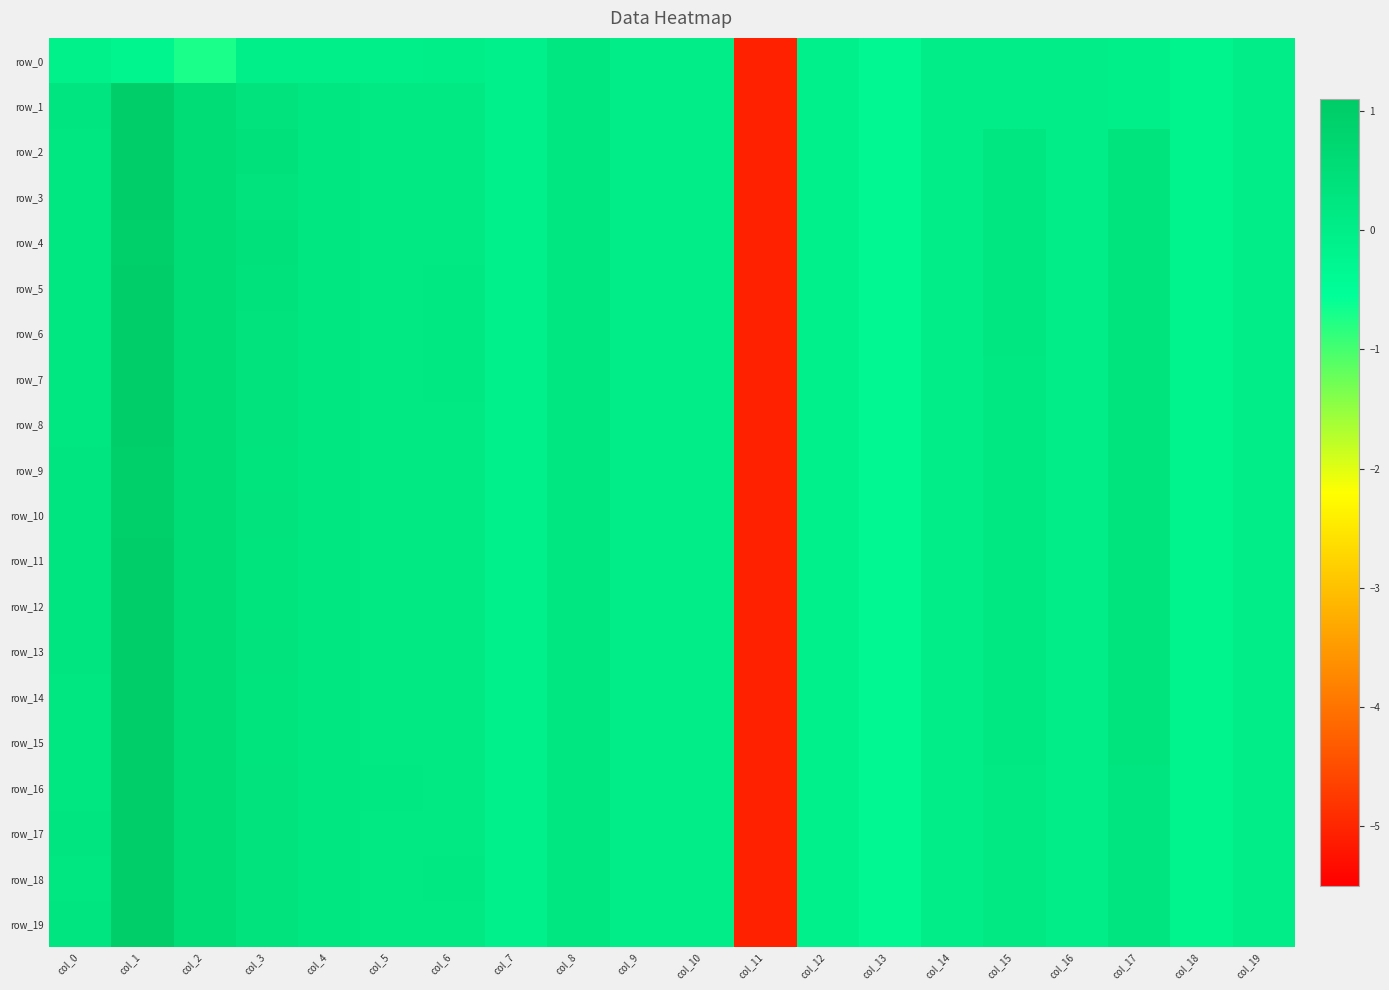

How many positive values does the row_19 series have?

12